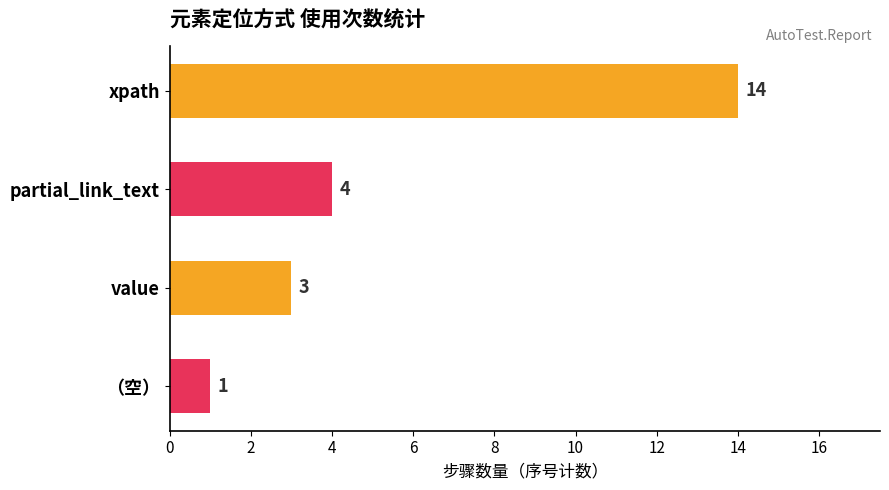

True or false: the data shows 4 at partial_link_text.

True